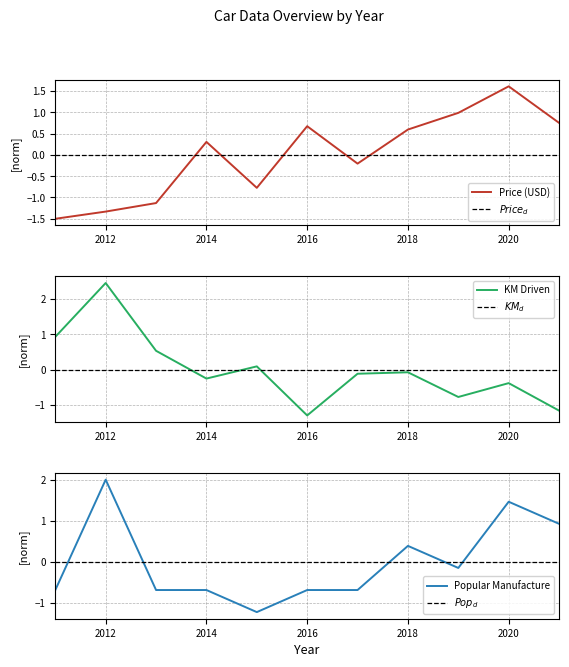

What is the maximum value shown in the chart?

2.5